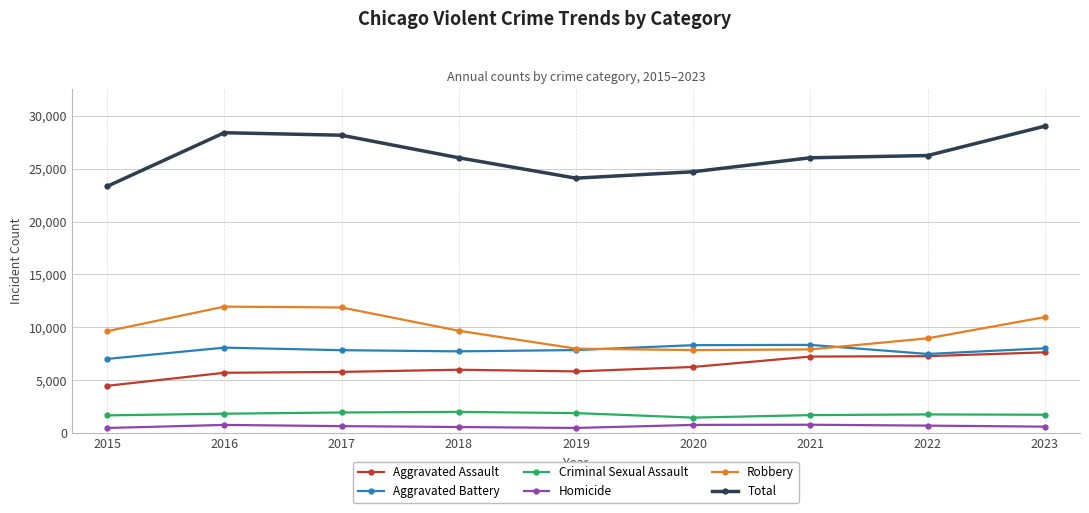

How many lines are shown in the chart?

6